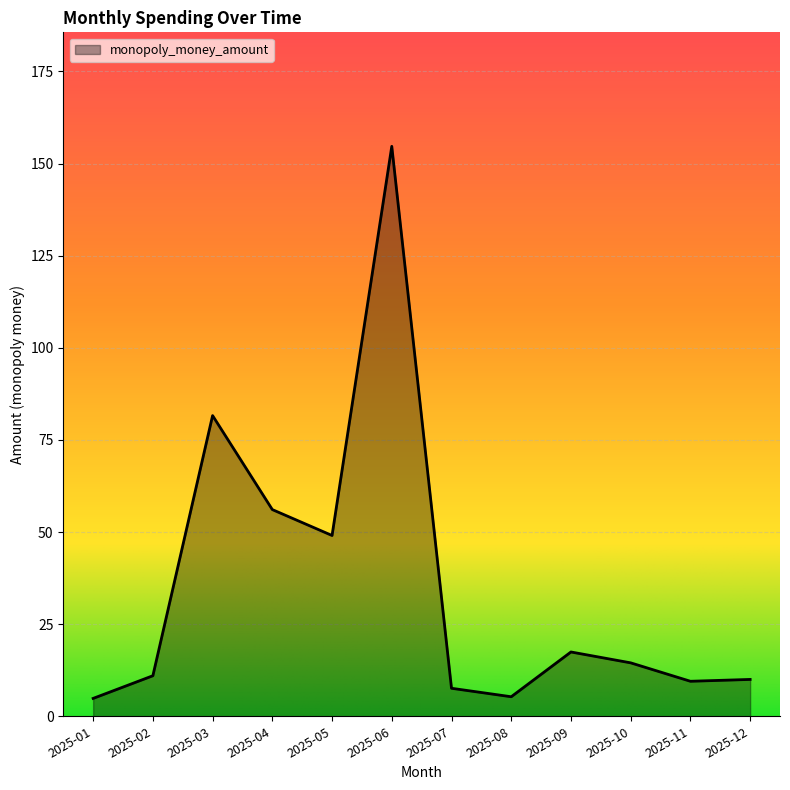

At which category does the chart reach its peak across all series?

2025-06